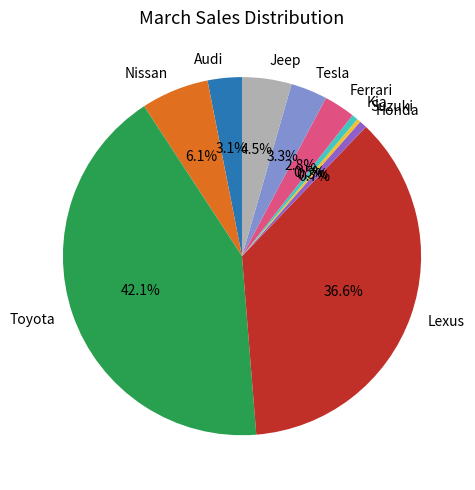

Which category has the biggest portion of the pie?

Toyota